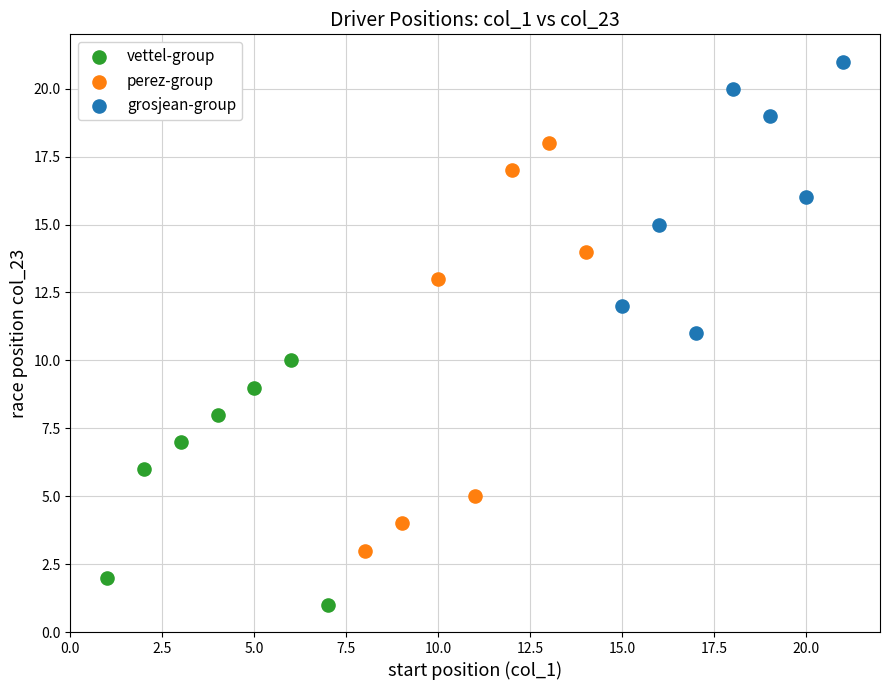

Which series contains the highest Y value?

grosjean-group